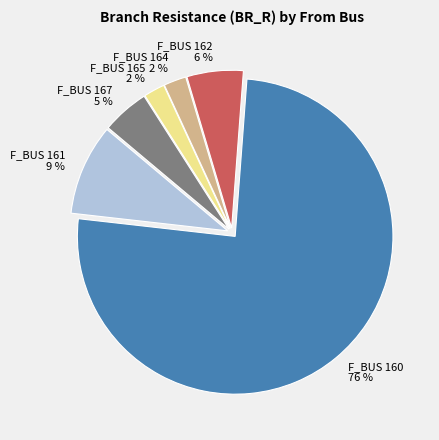

To the nearest percent, what is the difference between the F_BUS 162 and F_BUS 167 slice percentages?

1%